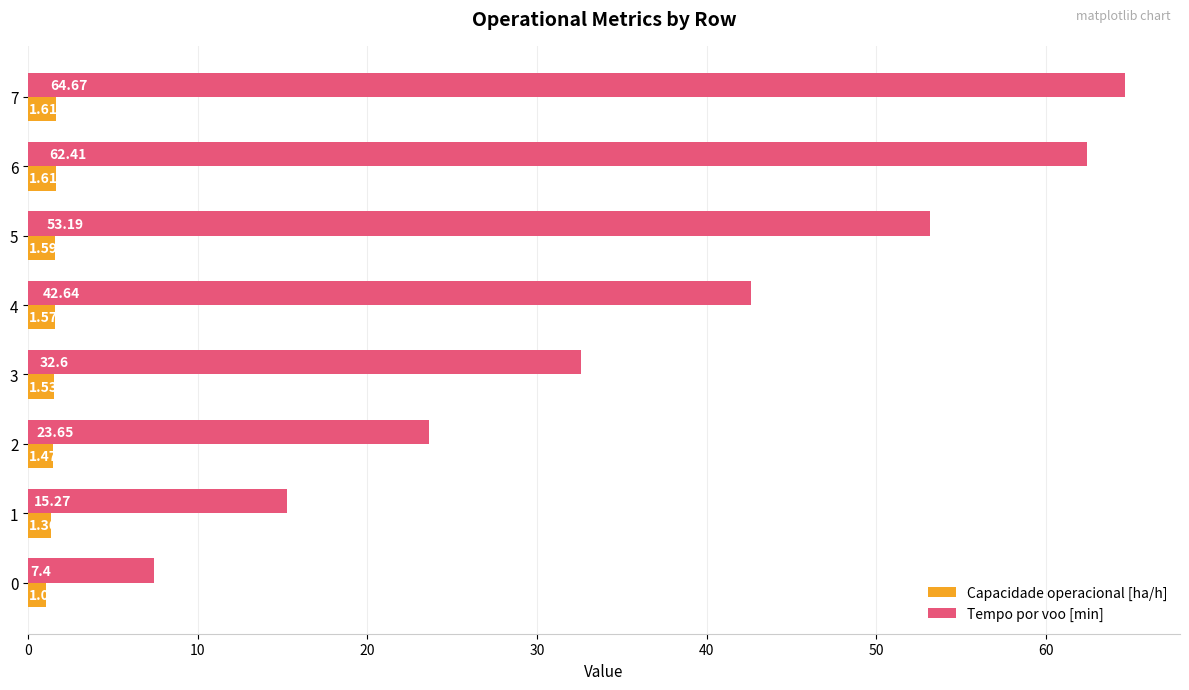

Which series has the widest spread of values?

Tempo por voo [min]